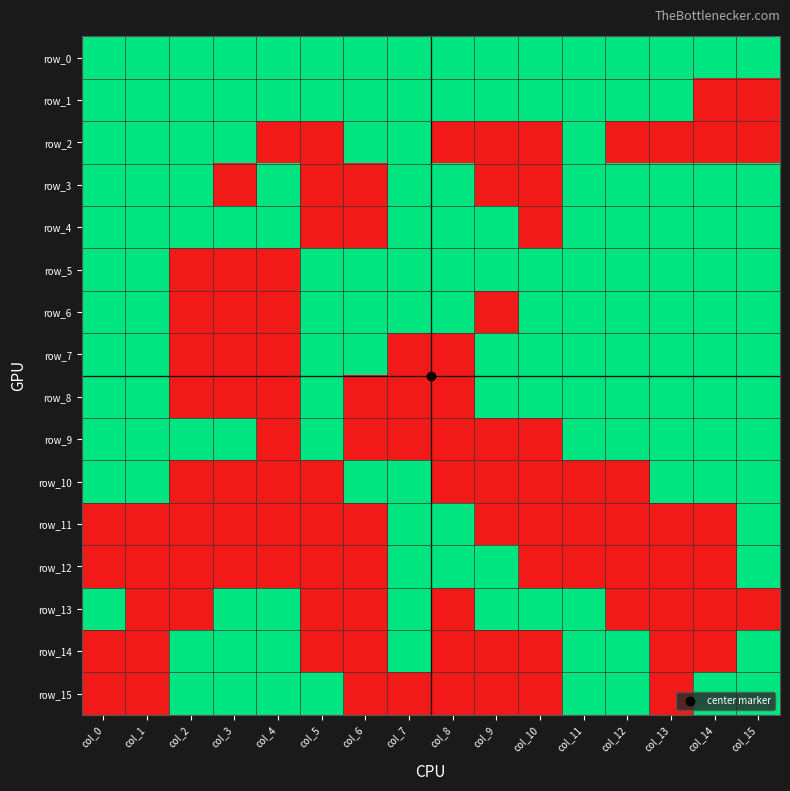

What is the maximum value shown in the chart?

1